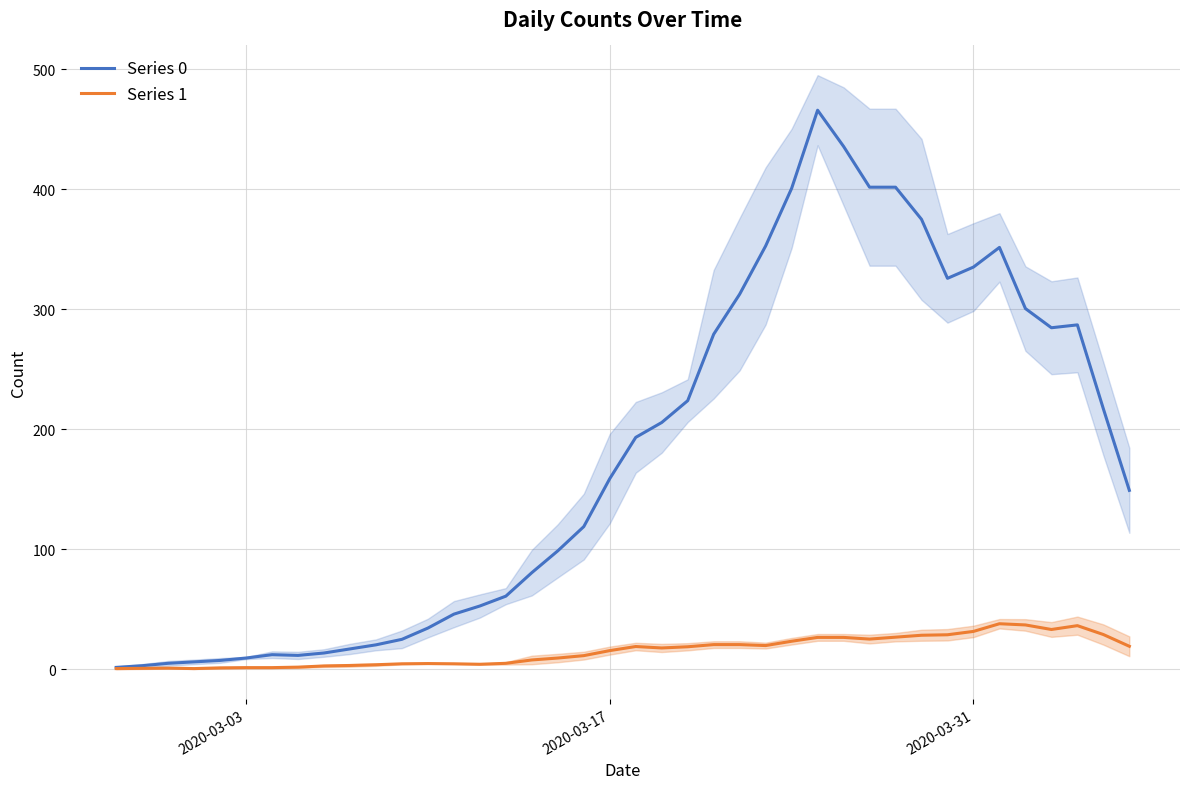

What is the highest value of the Series 1 series?

37.8